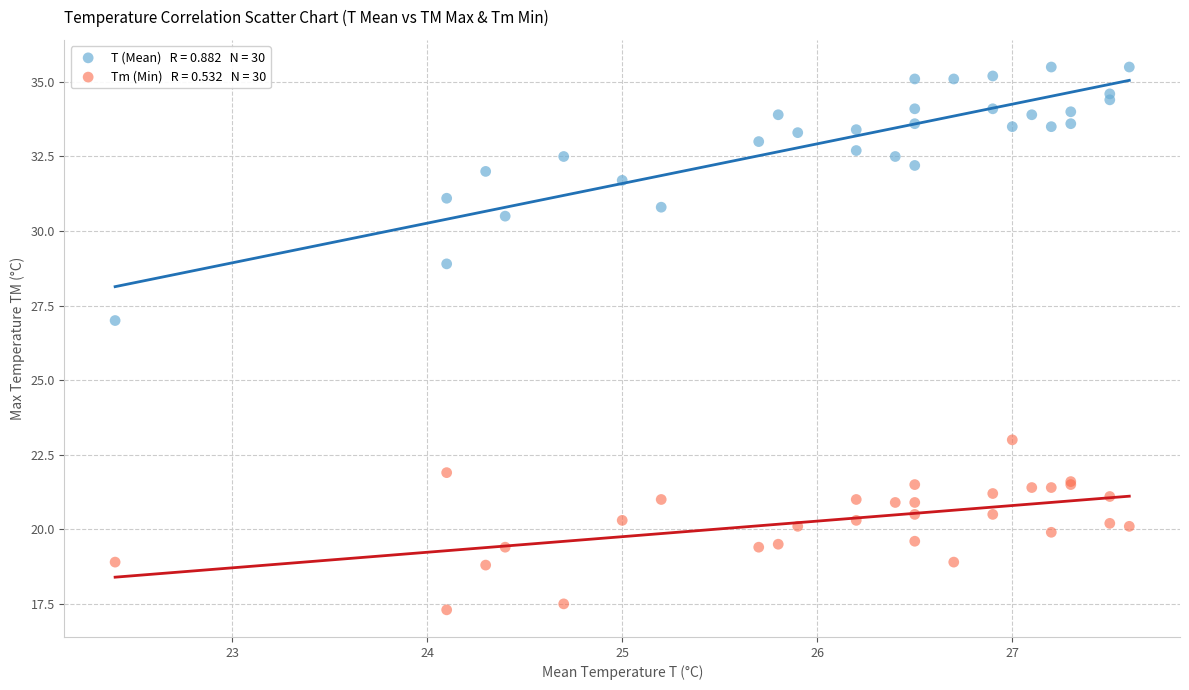

Across all series, what Y value is closest to 26?

27.0